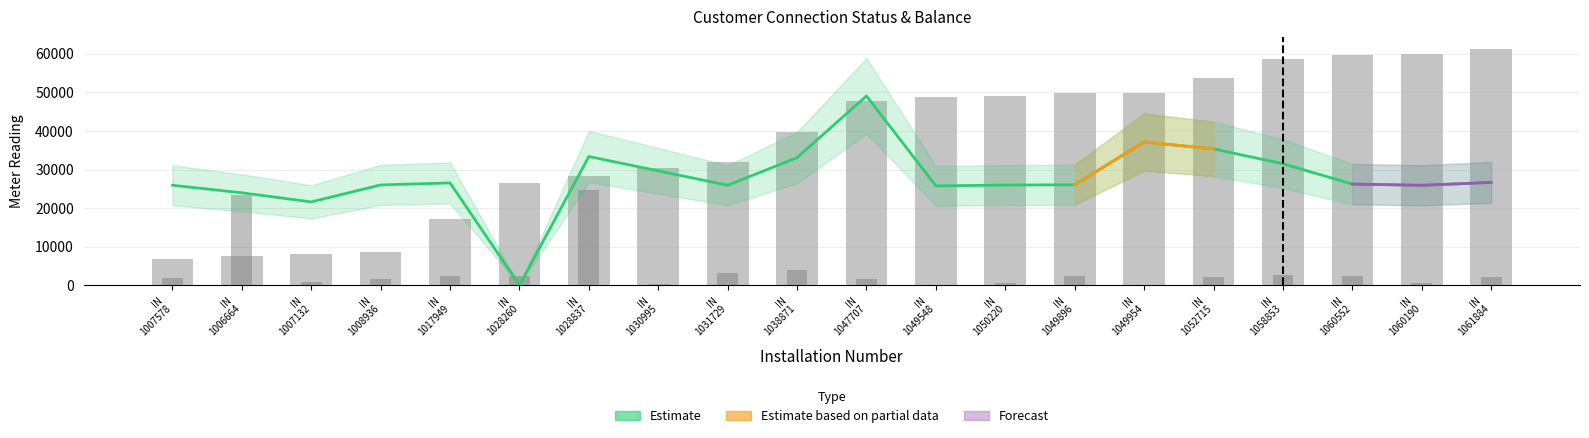

List the labels in order of CONNECTED value, smallest first.

IN 1007578, IN 1006664, IN 1007132, IN 1008936, IN 1017949, IN 1028260, IN 1028837, IN 1030995, IN 1031729, IN 1038871, IN 1047707, IN 1049548, IN 1050220, IN 1049896, IN 1049954, IN 1052715, IN 1058853, IN 1060552, IN 1060190, IN 1061884